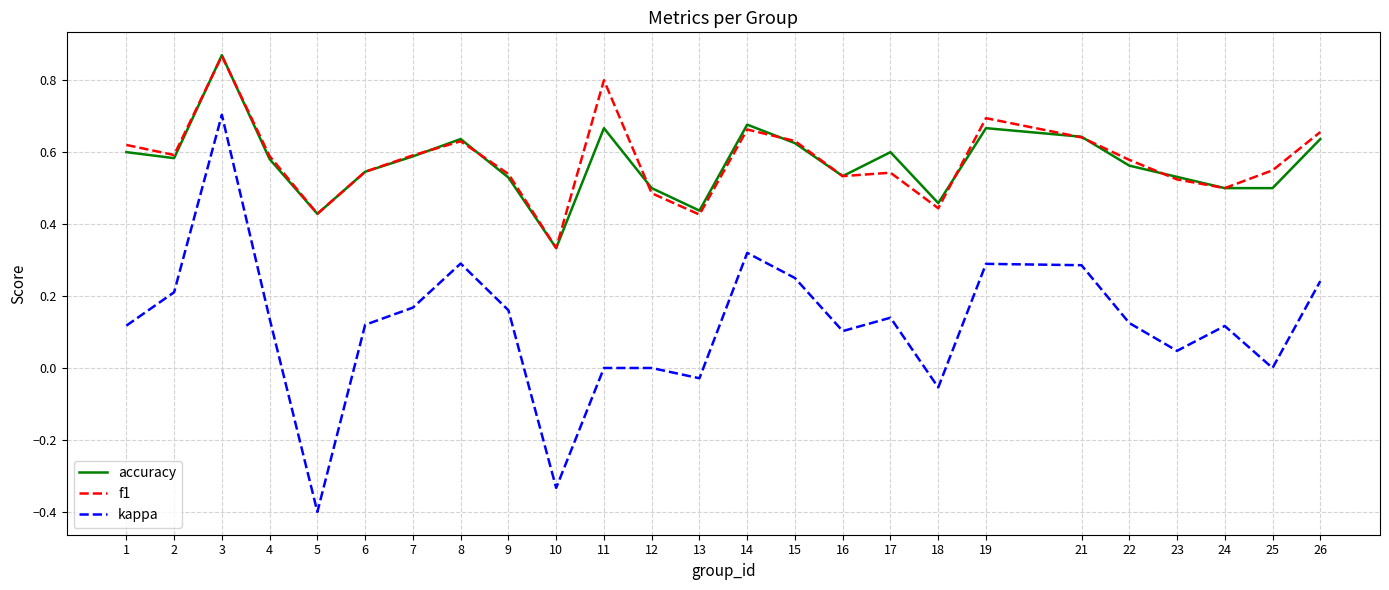

The accuracy series shows 0.1 at 25. True or false?

False